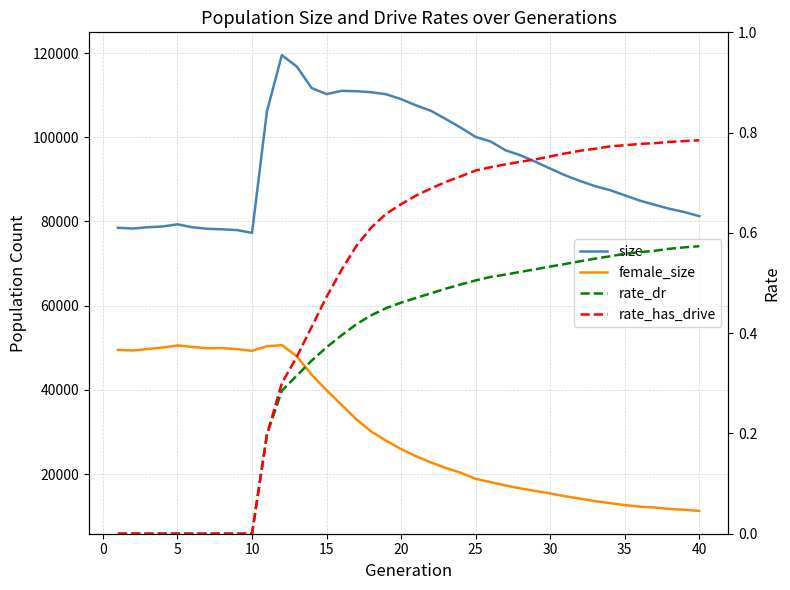

What is the average value of the rate_has_drive series?

0.5